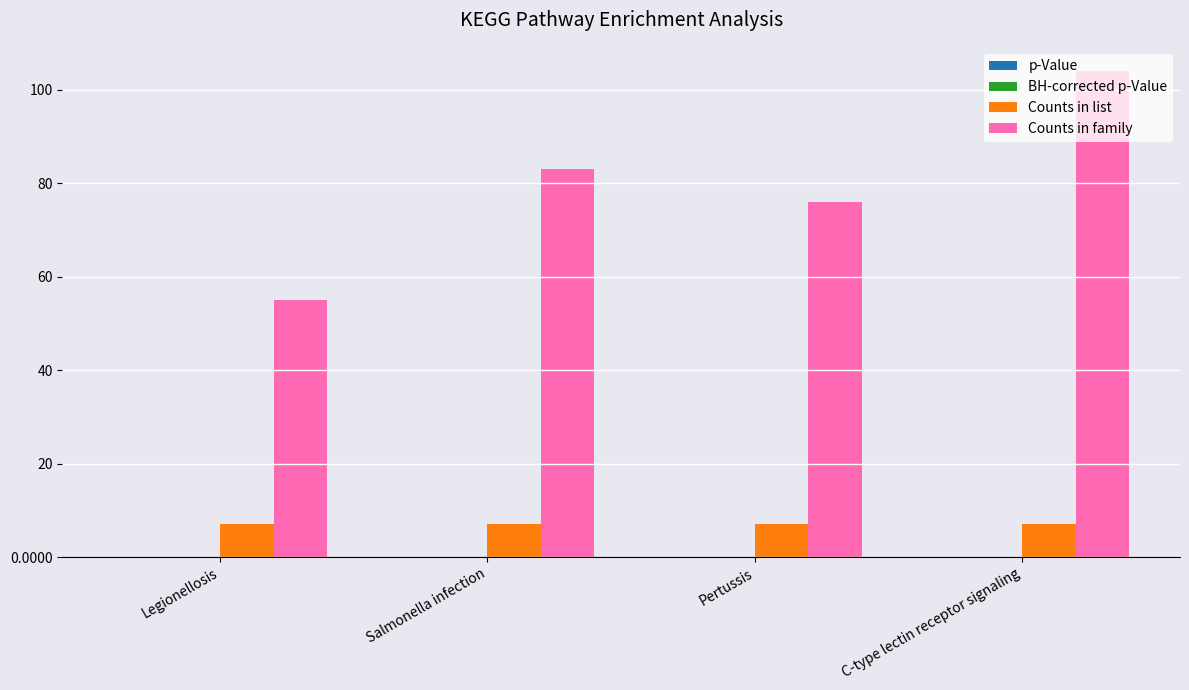

What value does the Counts in family series have at C-type lectin receptor signaling?

104.0